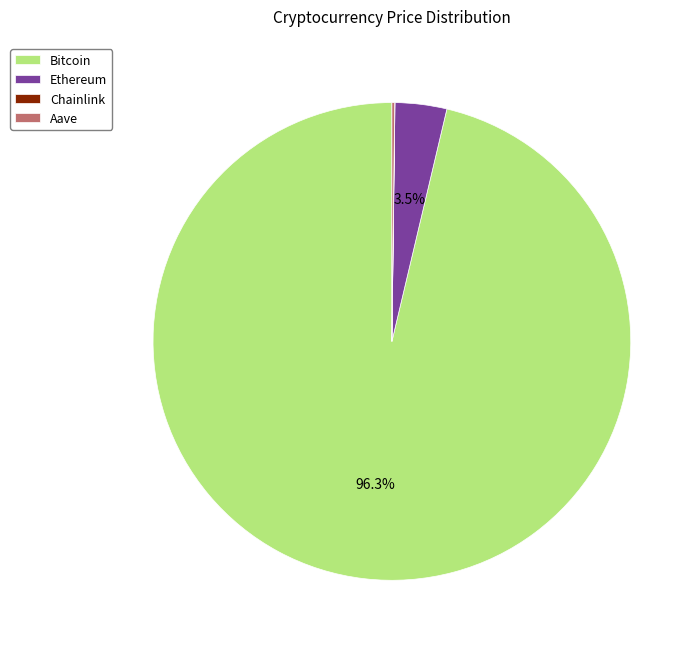

What portion of the pie excludes Ethereum?

96.5%